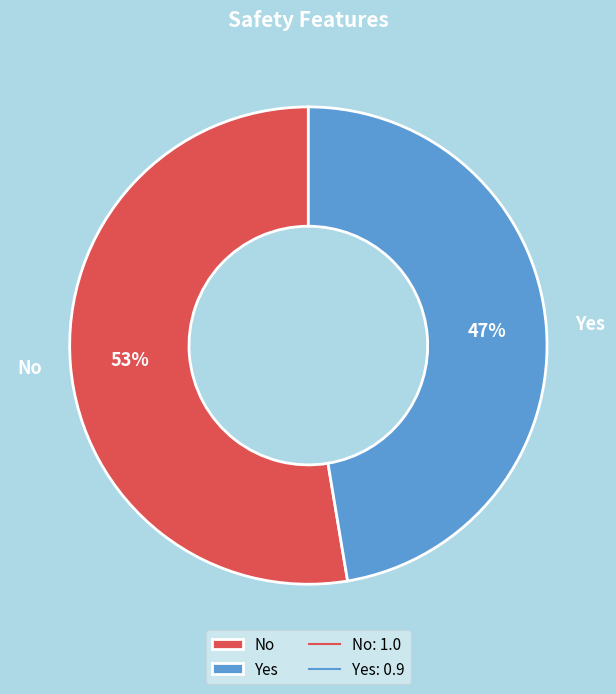

Between Yes and No, which is larger?

No